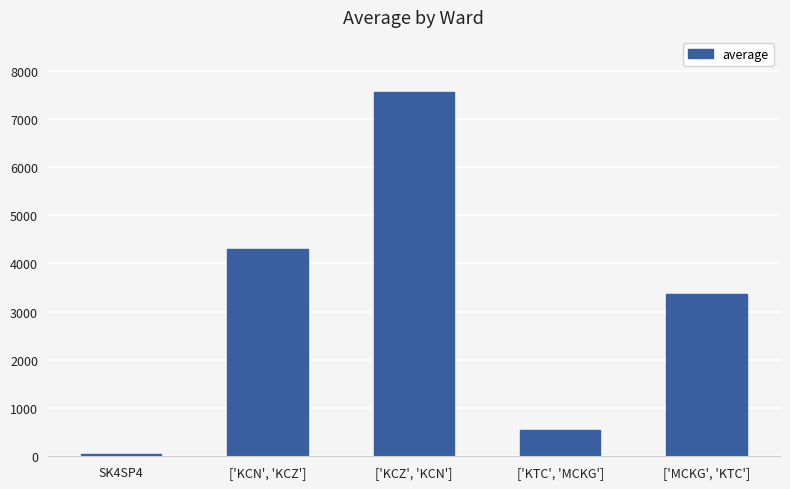

True or false: the data shows 12182.8 at ['KCZ', 'KCN'].

False